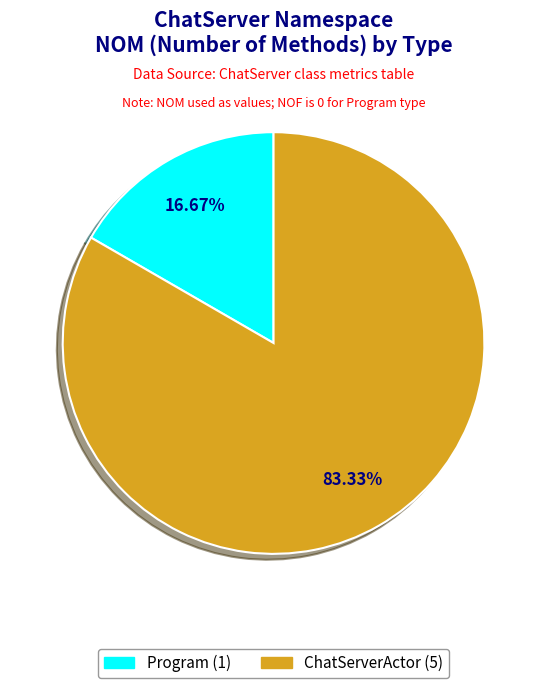

Approximately how many times larger is the value at ChatServerActor compared to Program?

5.0